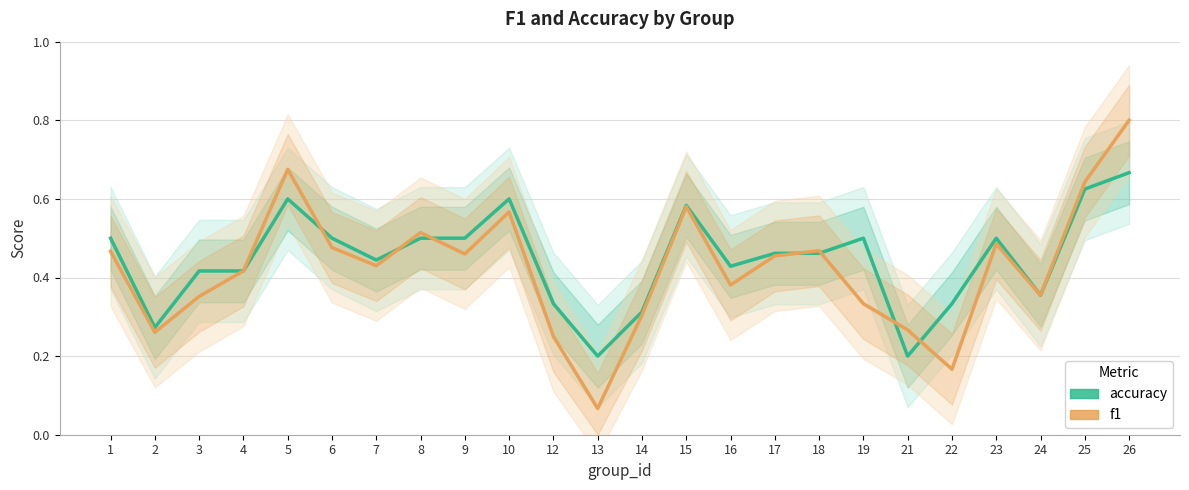

Reading left to right, transcribe all the data shown in this chart.

accuracy: 0.5	0.3	0.4	0.4	0.6	0.5	0.4	0.5	0.5	0.6	0.3	0.2	0.3	0.6	0.4	0.5	0.5	0.5	0.2	0.3	0.5	0.4	0.6	0.7
f1: 0.5	0.3	0.4	0.4	0.7	0.5	0.4	0.5	0.5	0.6	0.2	0.1	0.3	0.6	0.4	0.5	0.5	0.3	0.3	0.2	0.5	0.4	0.6	0.8